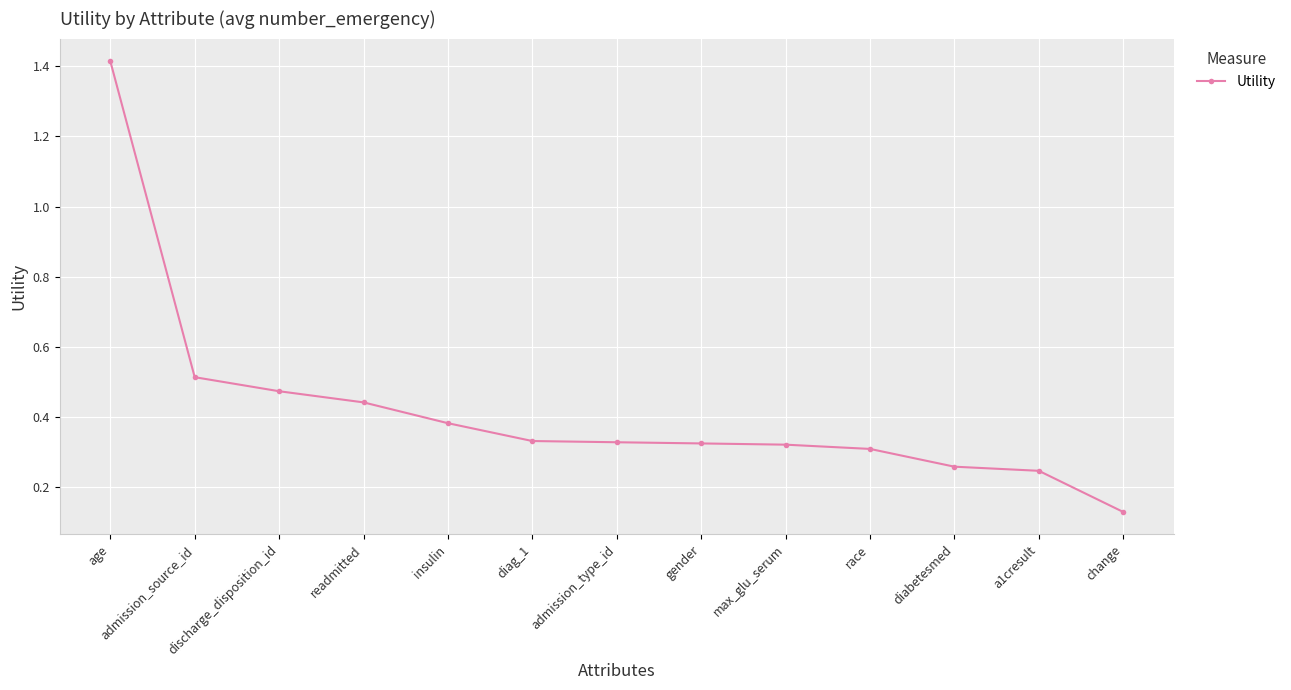

What is the change in value from discharge_disposition_id to race?

-0.2